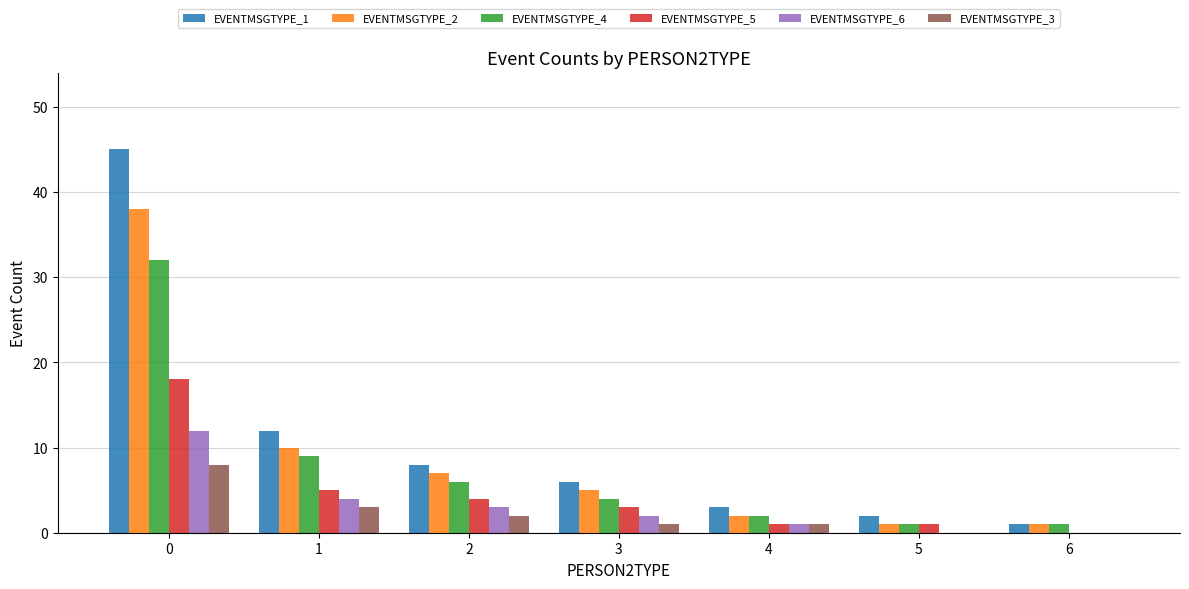

The value of EVENTMSGTYPE_2 at 5 is 1. True or false?

True